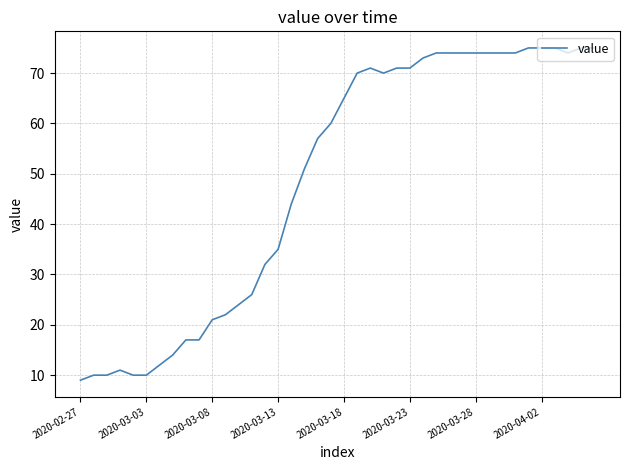

What is the maximum value shown in the chart?

75